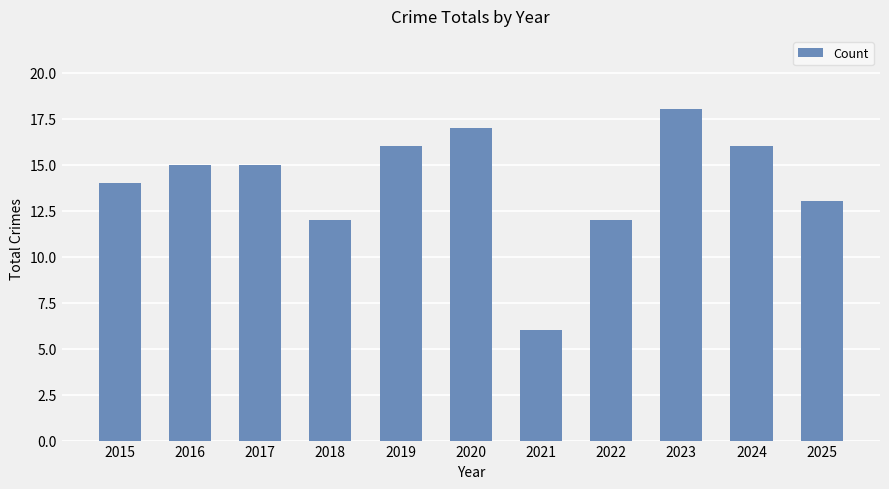

Approximately how many times larger is the value at 2020 compared to 2021?

2.8